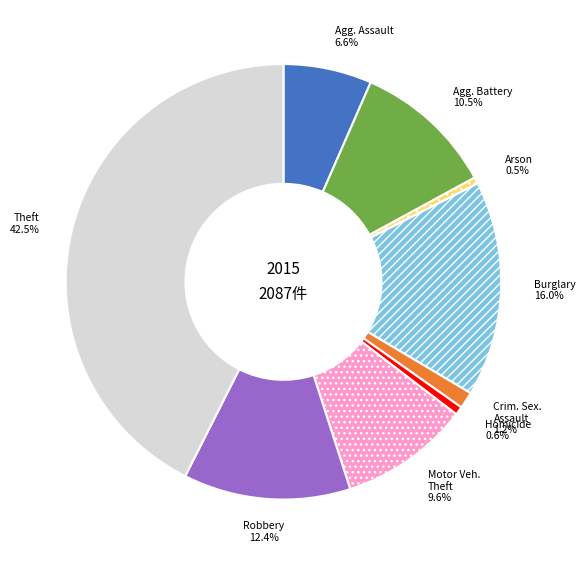

Is there a majority slice in this chart?

No